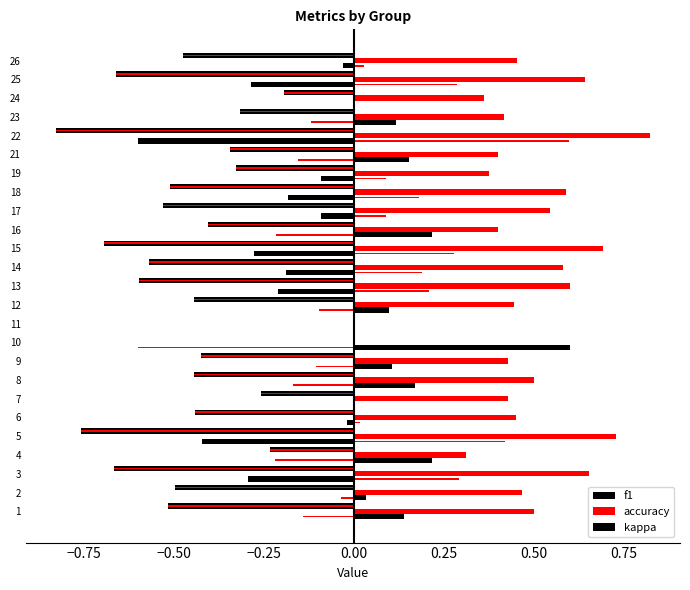

What is the maximum value for kappa?

0.6